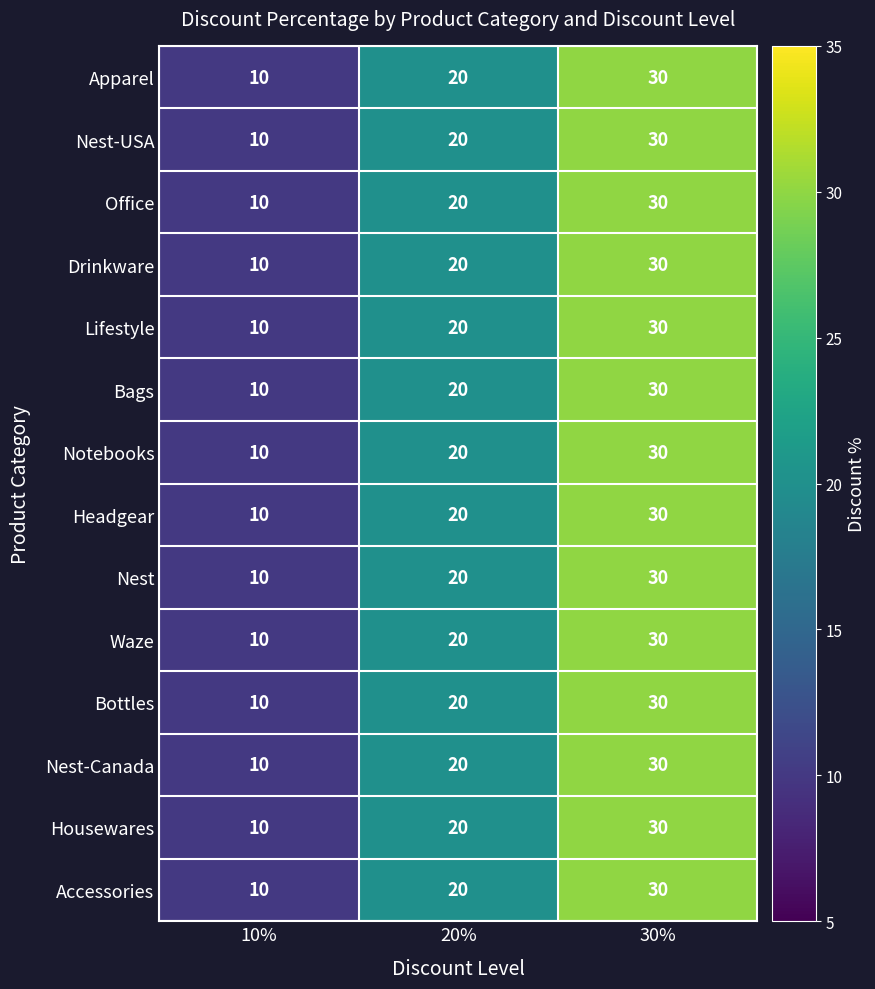

Rank the categories by Nest value from lowest to highest.

10%, 20%, 30%